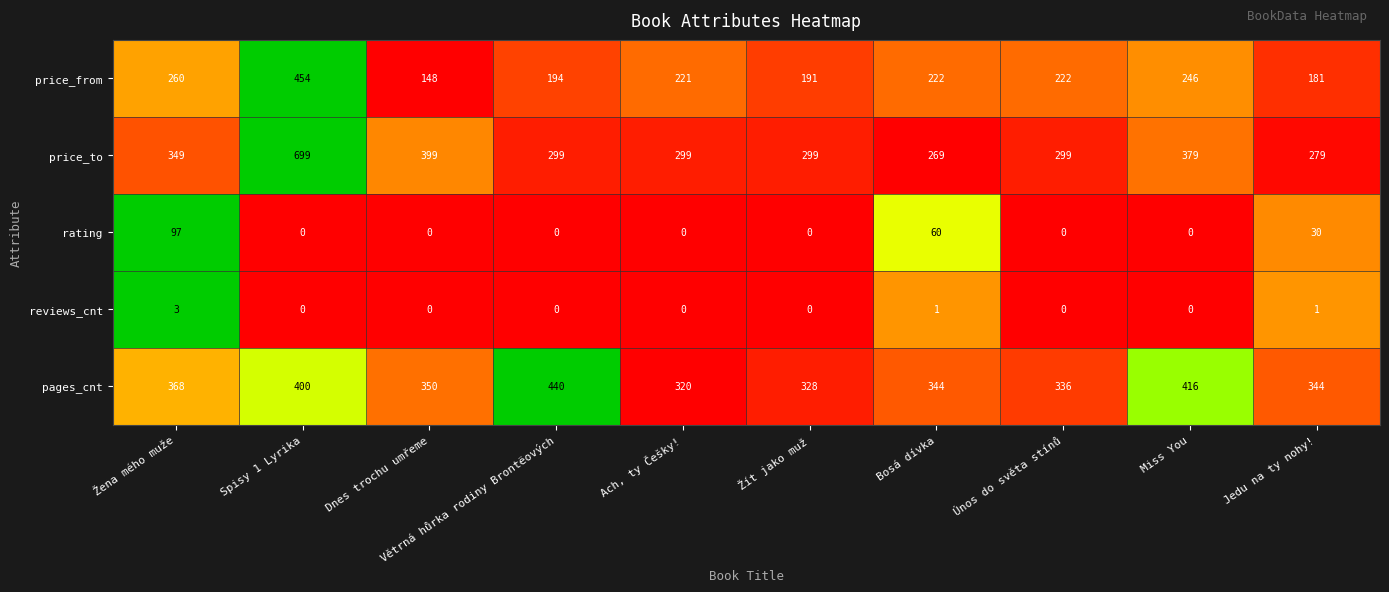

Rank the series by their maximum value, from highest to lowest.

price_to, price_from, pages_cnt, rating, reviews_cnt